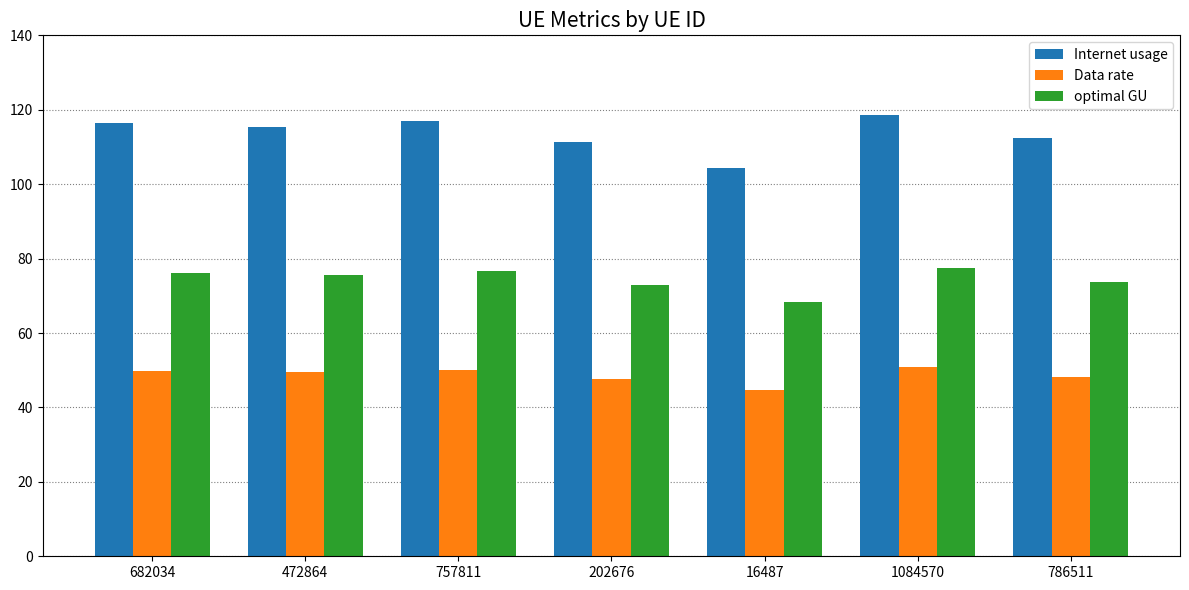

What is the total value across all series at 757811?

243.6